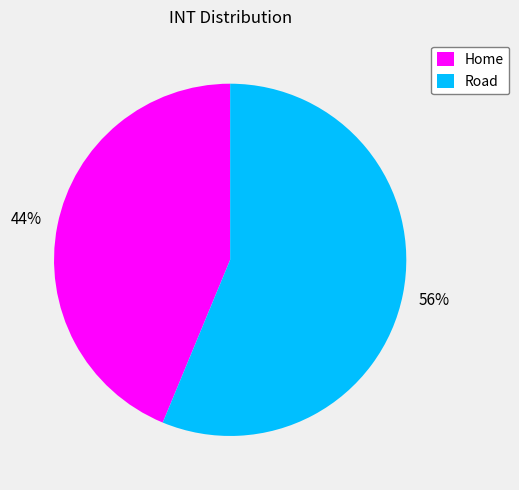

Which category has the biggest portion of the pie?

Road